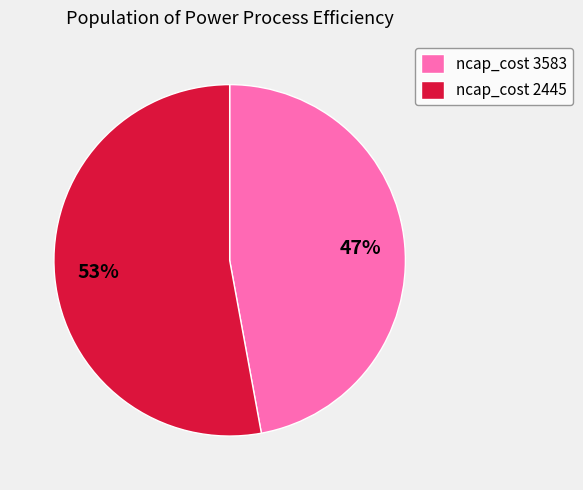

What is the ratio of the value at ncap_cost 3583 to the value at ncap_cost 2445?

0.9